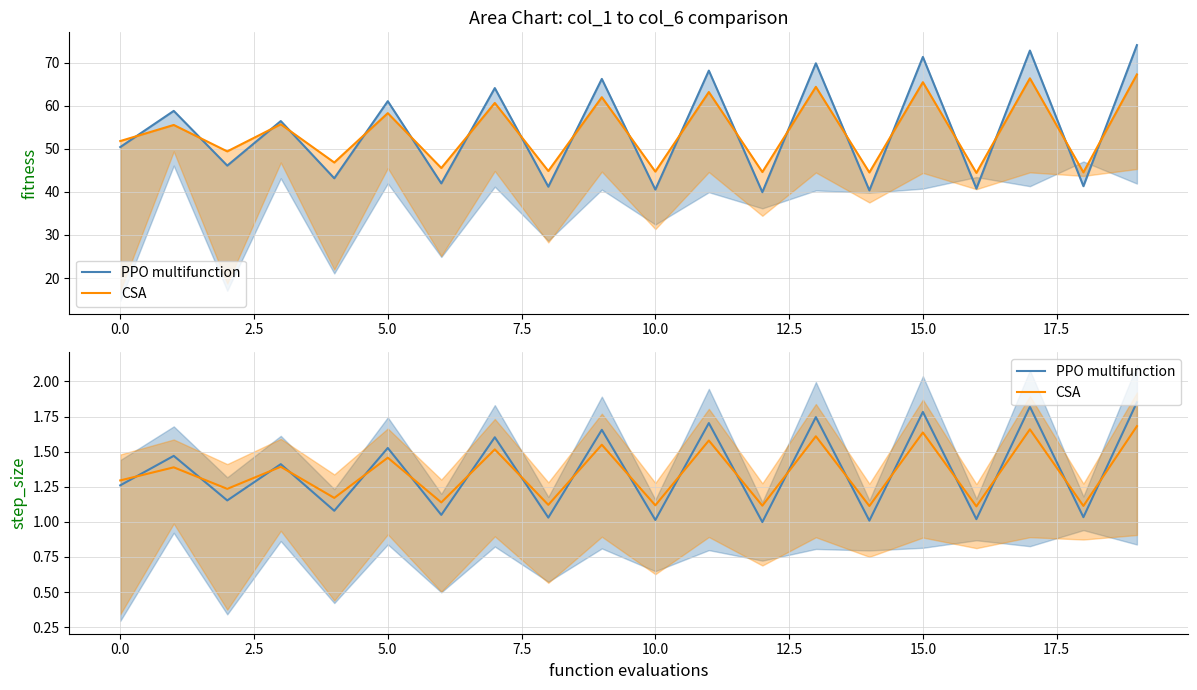

Rank the series by their maximum value, from highest to lowest.

PPO multifunction, CSA